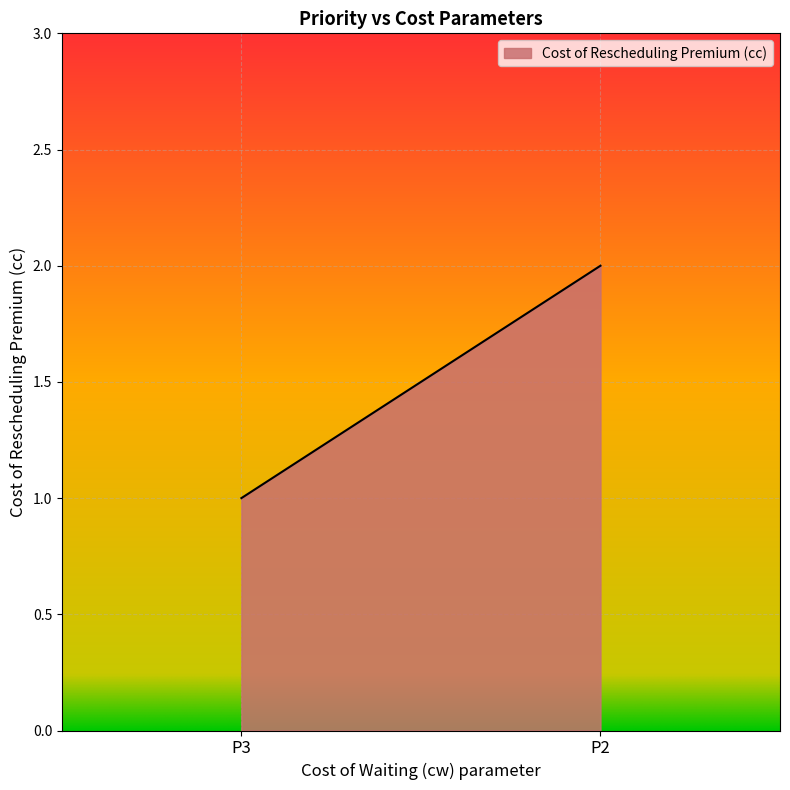

Rank the categories by value from lowest to highest.

P3, P2